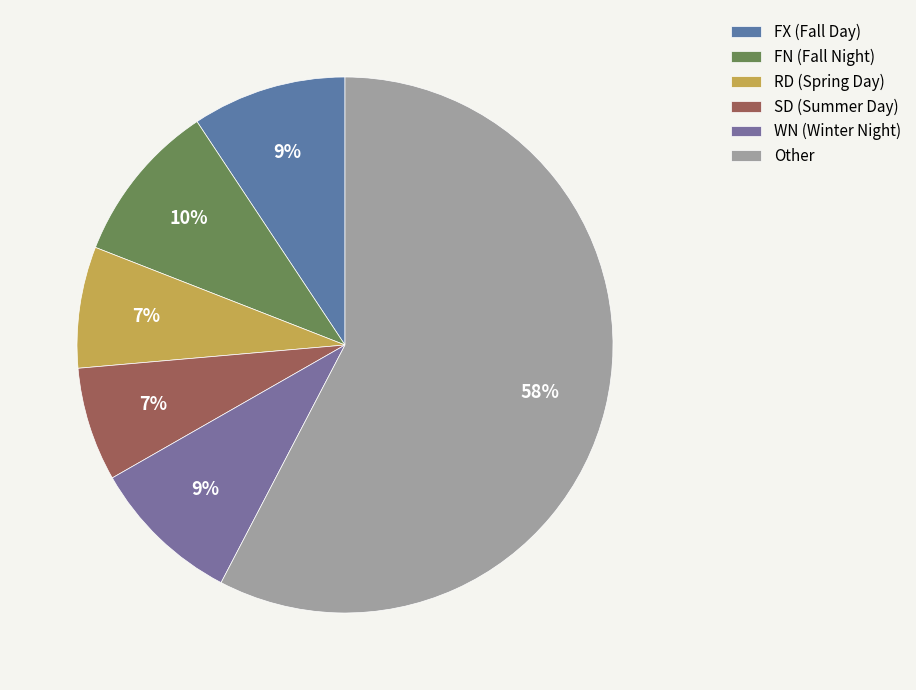

Which slice is the largest?

Other